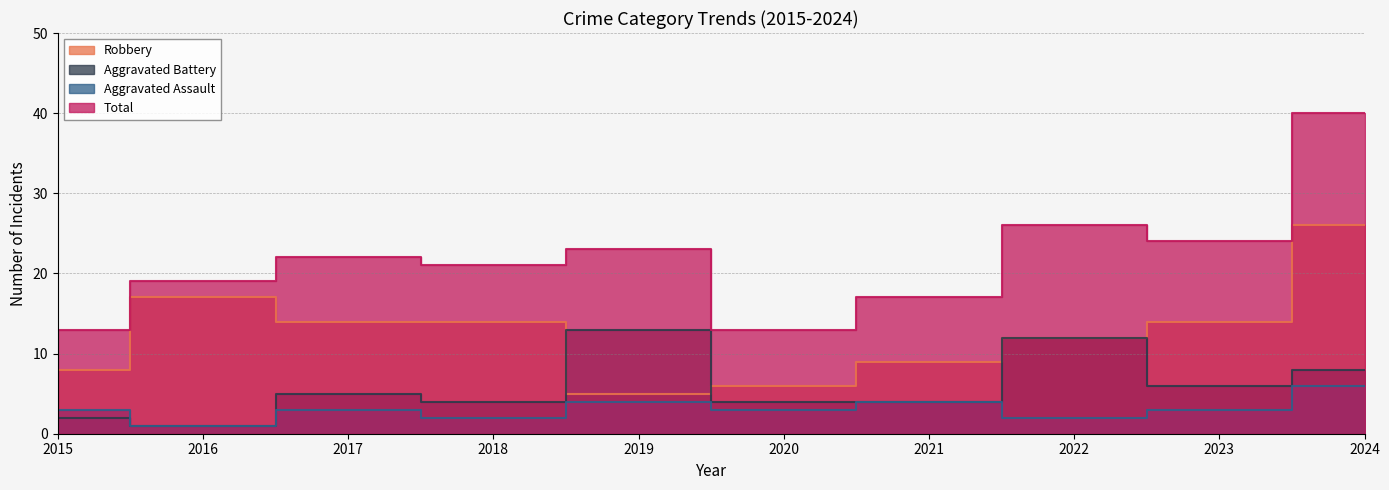

Which category has the lowest value in the Aggravated Assault series?

2016